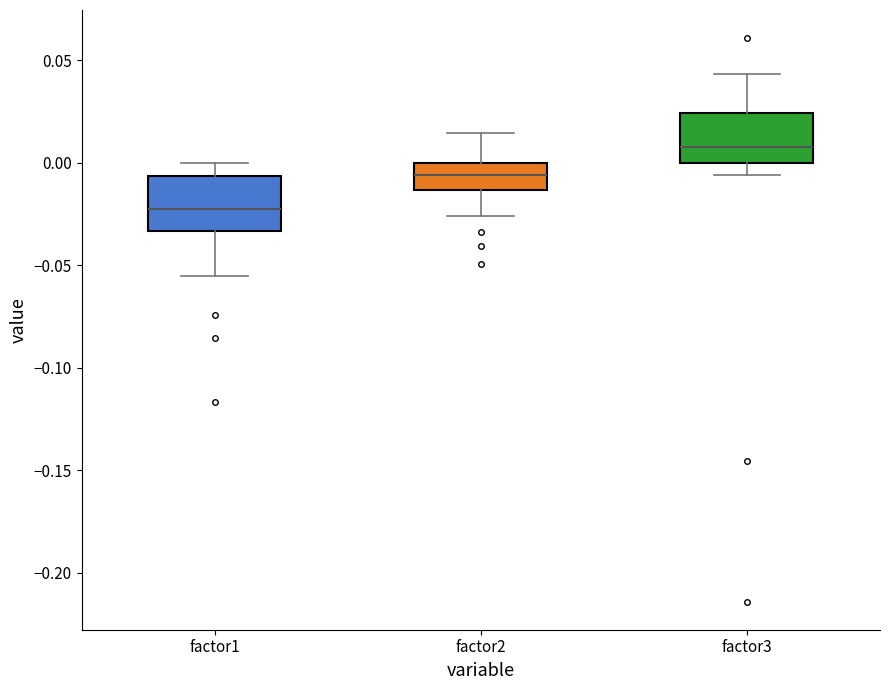

Reading left to right, transcribe this box plot: for each box, give where its median line is, the range the box spans, and where its two whiskers end, as read against the y-axis. The values are not printed on the chart, so give them approximately, as read against the axis.

factor1: median -0.020, box -0.035 to -0.005, whiskers -0.055 to 0.000
factor2: median -0.005, box -0.015 to 0.000, whiskers -0.025 to 0.015
factor3: median 0.010, box 0.000 to 0.025, whiskers -0.005 to 0.045